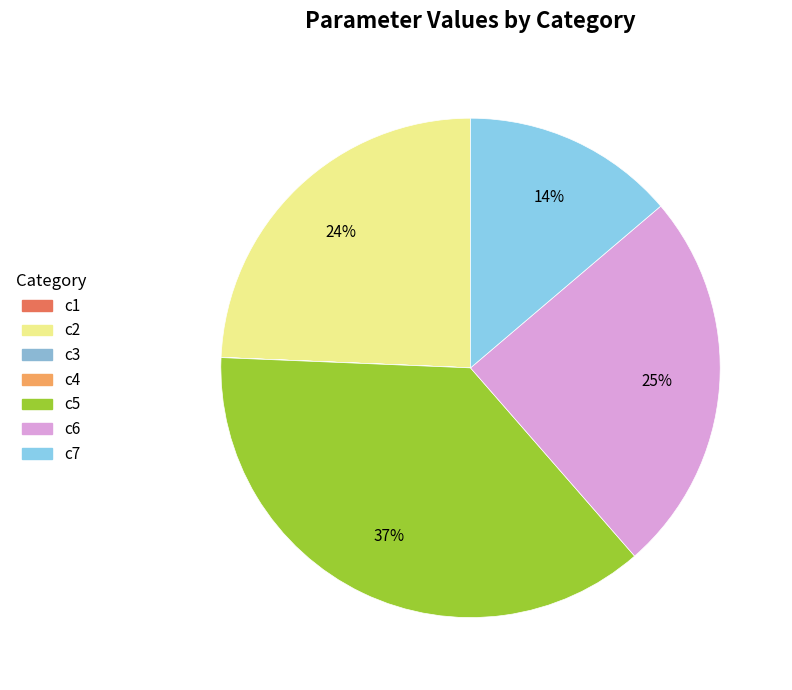

Does c5 represent more than half of the total?

No